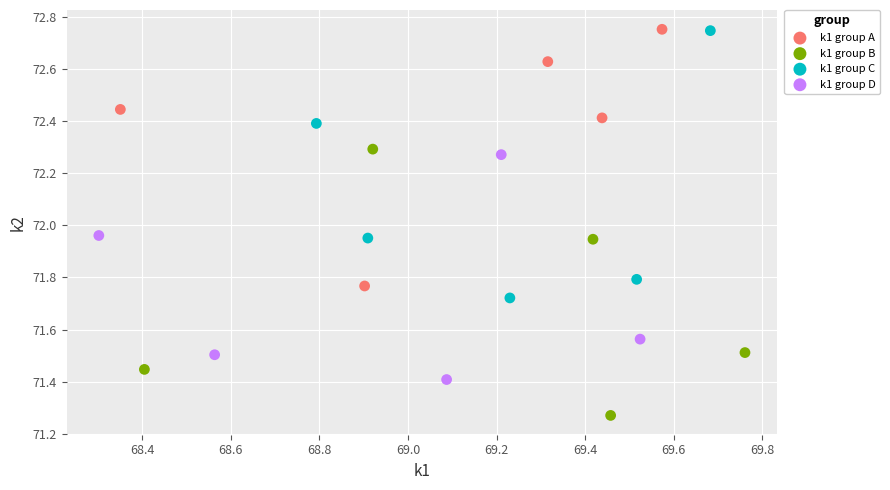

Which series contains the lowest Y value?

k1 group B